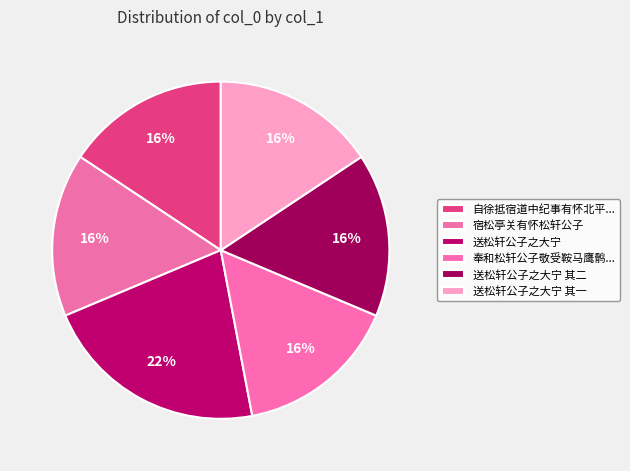

Count the number of slices in the pie.

6